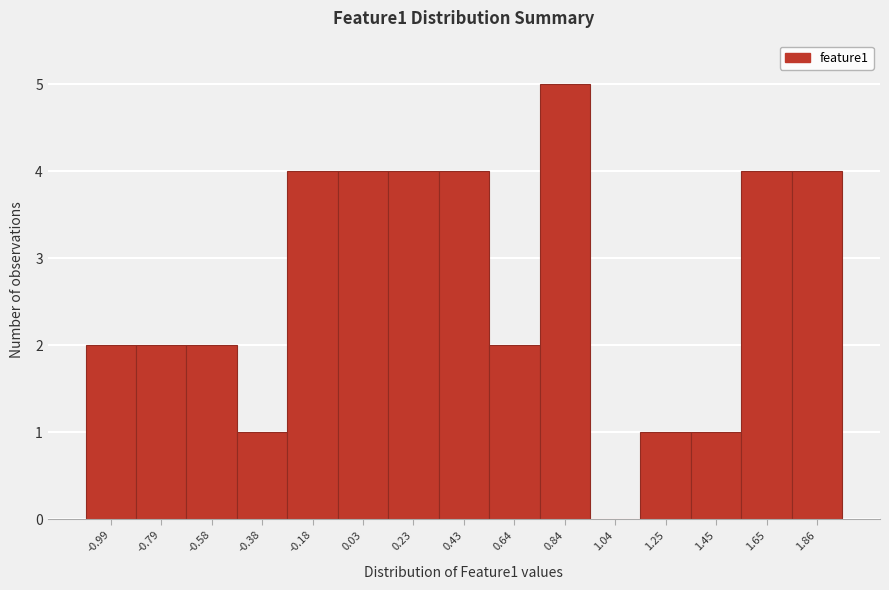

Reading left to right, transcribe all the data shown in this chart.

-0.99=2	-0.79=2	-0.58=2	-0.38=1	-0.18=4	0.03=4	0.23=4	0.43=4	0.64=2	0.84=5	1.04=0	1.25=1	1.45=1	1.65=4	1.86=4